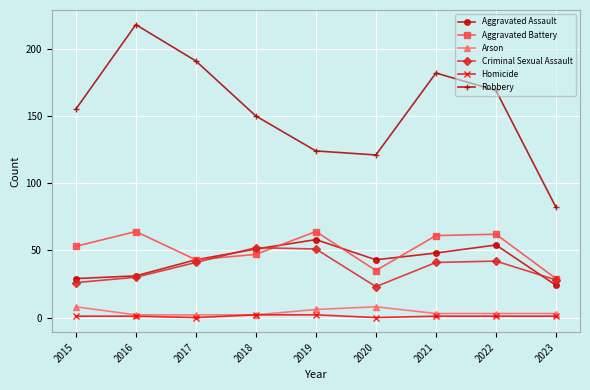

Reading left to right, what are all the values shown in this chart?

Aggravated Assault: 29	31	43	51	58	43	48	54	24
Aggravated Battery: 53	64	43	47	64	35	61	62	29
Arson: 8	2	2	2	6	8	3	3	3
Criminal Sexual Assault: 26	30	41	52	51	23	41	42	28
Homicide: 1	1	0	2	2	0	1	1	1
Robbery: 155	218	191	150	124	121	182	169	82